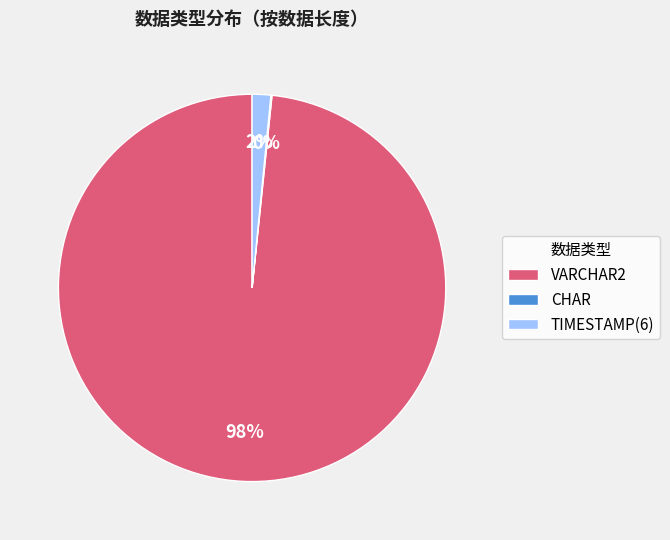

Is it true that TIMESTAMP(6) is 2% of the pie?

True